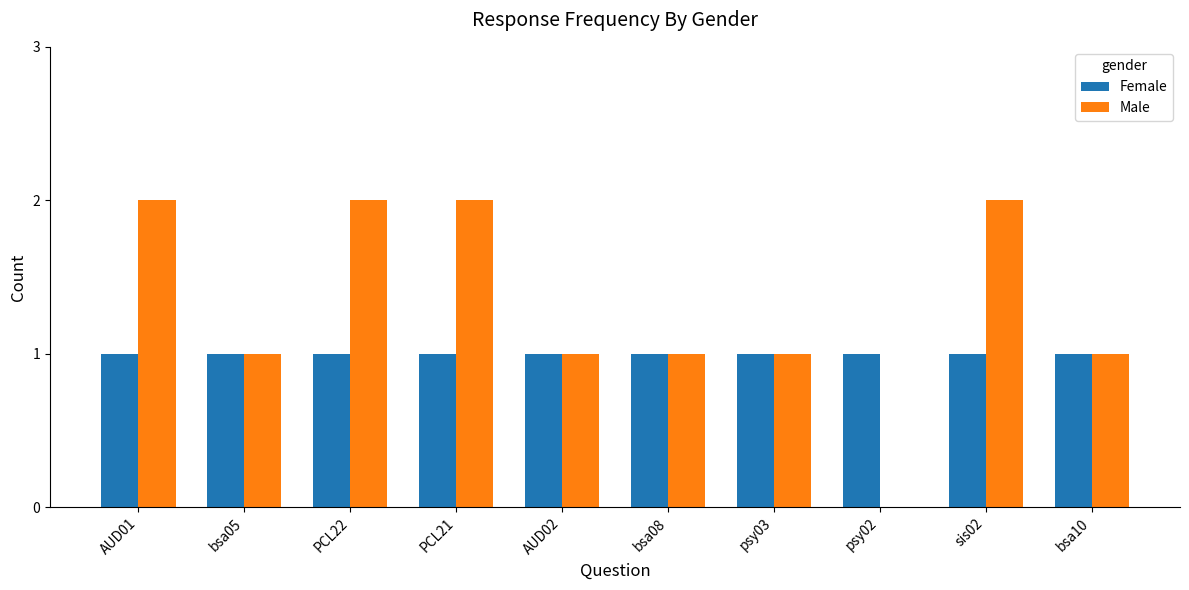

What is the total value across all series at PCL22?

3